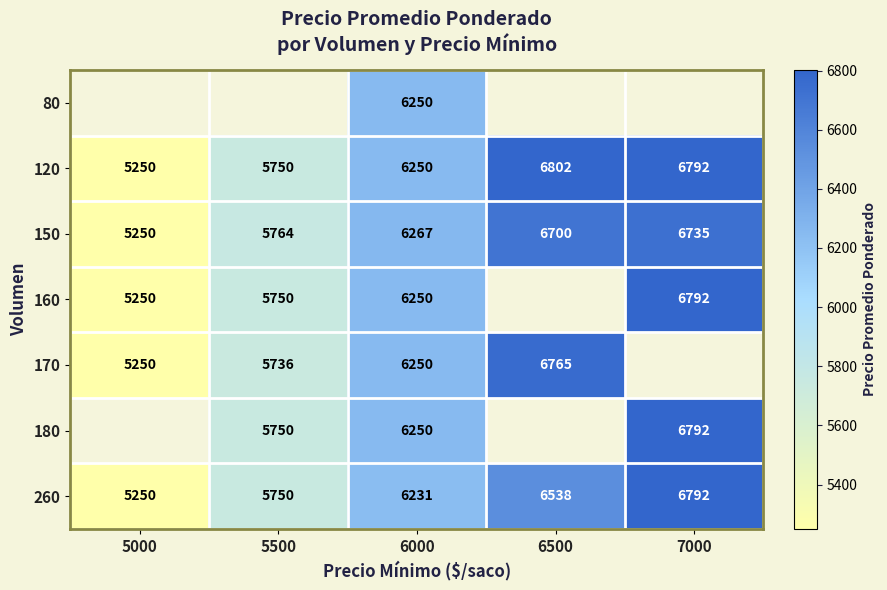

The 260 series shows 3459.0 at 7000. True or false?

False